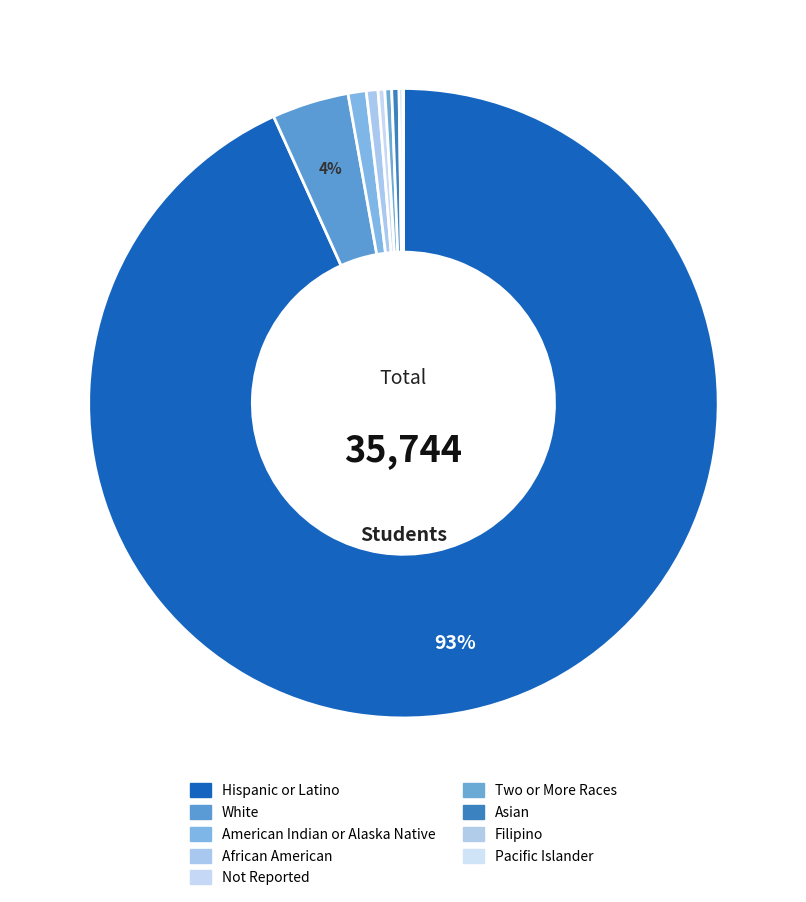

True or false: Not Reported accounts for 1% of the total.

False